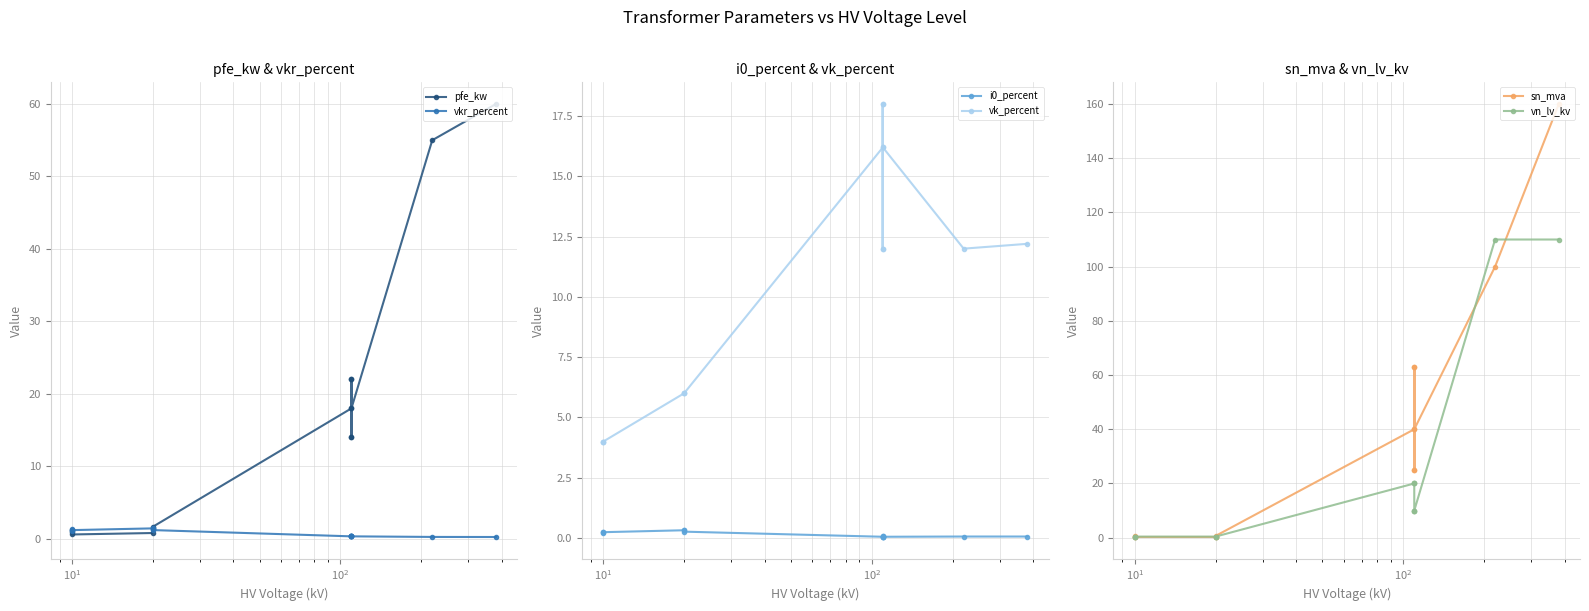

Which series has the largest range (max minus min)?

sn_mva